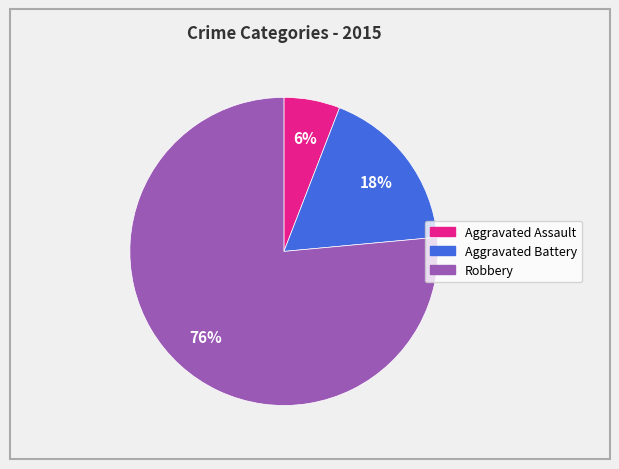

The Aggravated Assault slice represents 1% of the pie. True or false?

False